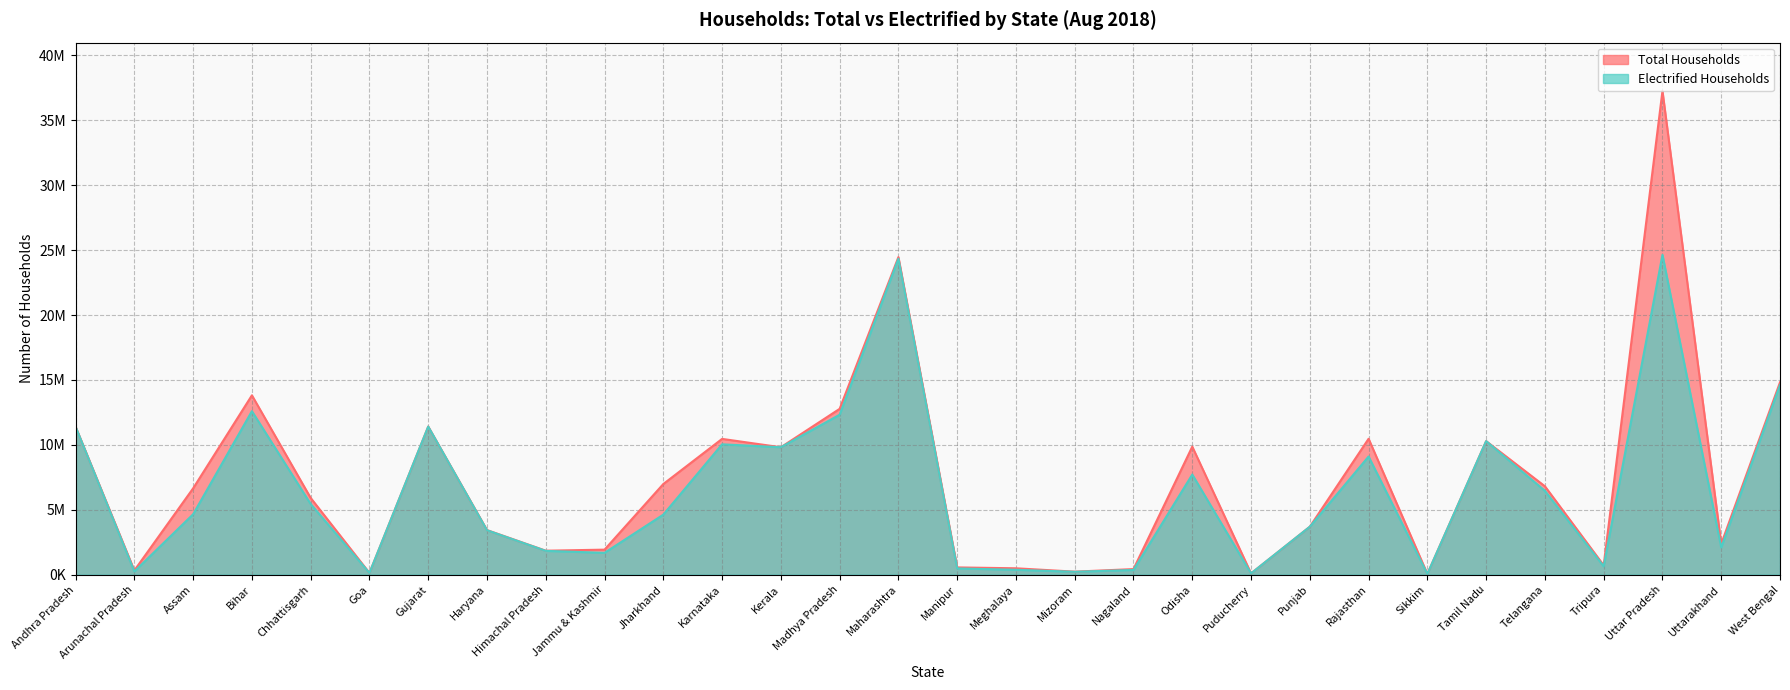

Reading left to right, transcribe all the data shown in this chart.

Total Households: Andhra Pradesh=11393177	Arunachal Pradesh=322008	Assam=6647581	Bihar=13813004	Chhattisgarh=5907726	Goa=128208	Gujarat=11404784	Haryana=3431768	Himachal Pradesh=1842840	Jammu & Kashmir=1924426	Jharkhand=6980312	Karnataka=10456541	Kerala=9813032	Madhya Pradesh=12771783	Maharashtra=24461460	Manipur=555238	Meghalaya=487953	Mizoram=228580	Nagaland=426833	Odisha=9859980	Puducherry=95616	Punjab=3689970	Rajasthan=10466033	Sikkim=55884	Tamil Nadu=10285848	Telangana=6806520	Tripura=718406	Uttar Pradesh=37260273	Uttarakhand=2371140	West Bengal=14815557
Electrified Households: Andhra Pradesh=11393177	Arunachal Pradesh=243998	Assam=4651452	Bihar=12592070	Chhattisgarh=5437996	Goa=128208	Gujarat=11404784	Haryana=3418397	Himachal Pradesh=1829849	Jammu & Kashmir=1677297	Jharkhand=4621133	Karnataka=10039114	Kerala=9813032	Madhya Pradesh=12318405	Maharashtra=24337257	Manipur=477916	Meghalaya=372158	Mizoram=218034	Nagaland=358931	Odisha=7711452	Puducherry=95616	Punjab=3689970	Rajasthan=9098960	Sikkim=51726	Tamil Nadu=10285848	Telangana=6454941	Tripura=639303	Uttar Pradesh=24636462	Uttarakhand=2092477	West Bengal=14611112